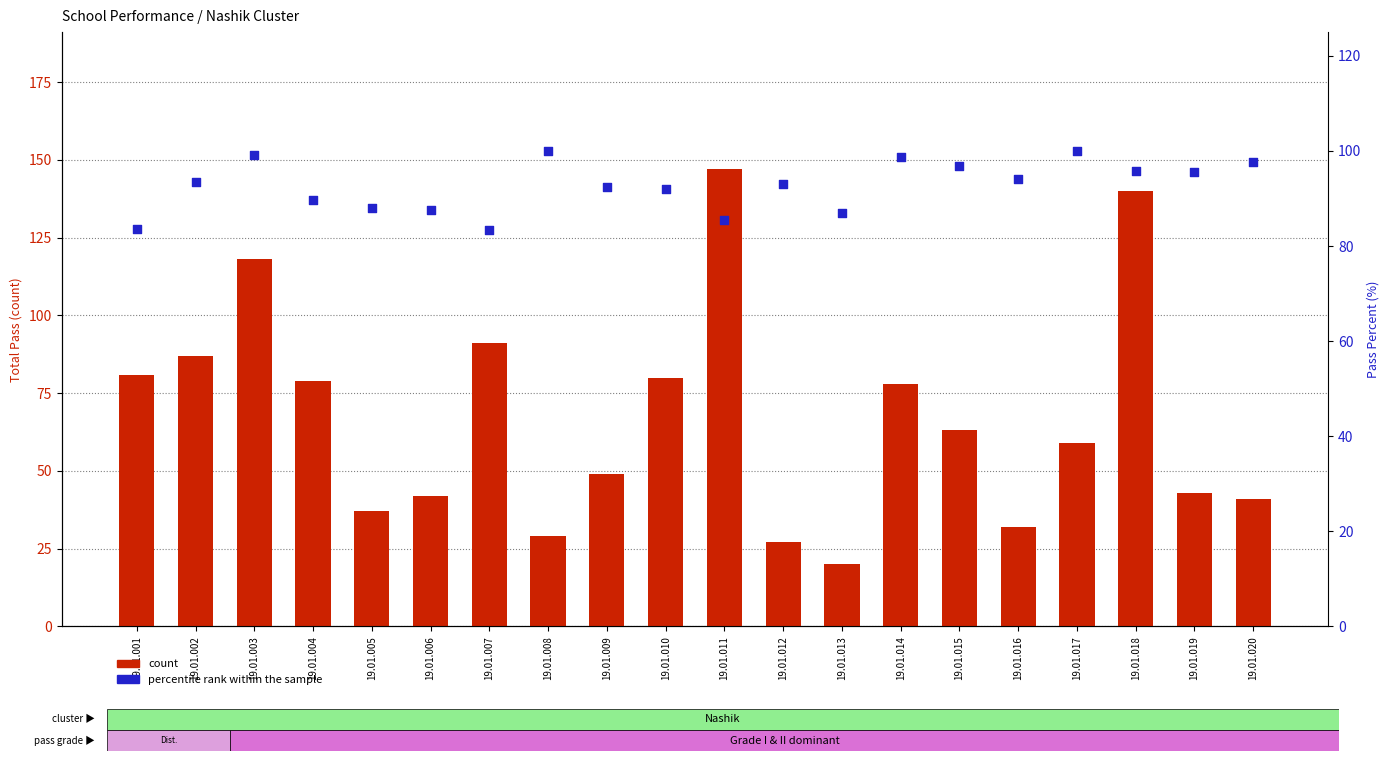

Is the value of percentile rank within the sample at 19.01.015 greater than the value of count at 19.01.014?

Yes